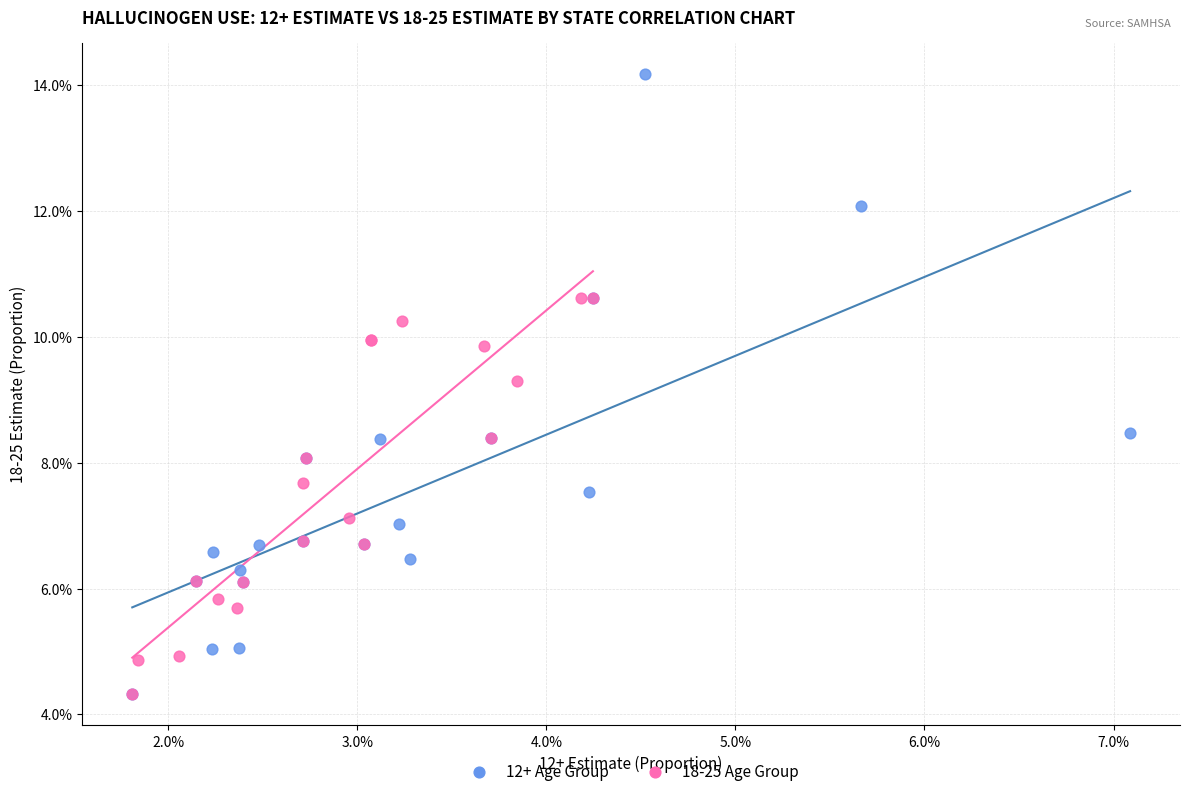

Which series has the largest Y range (max minus min)?

12+ Age Group